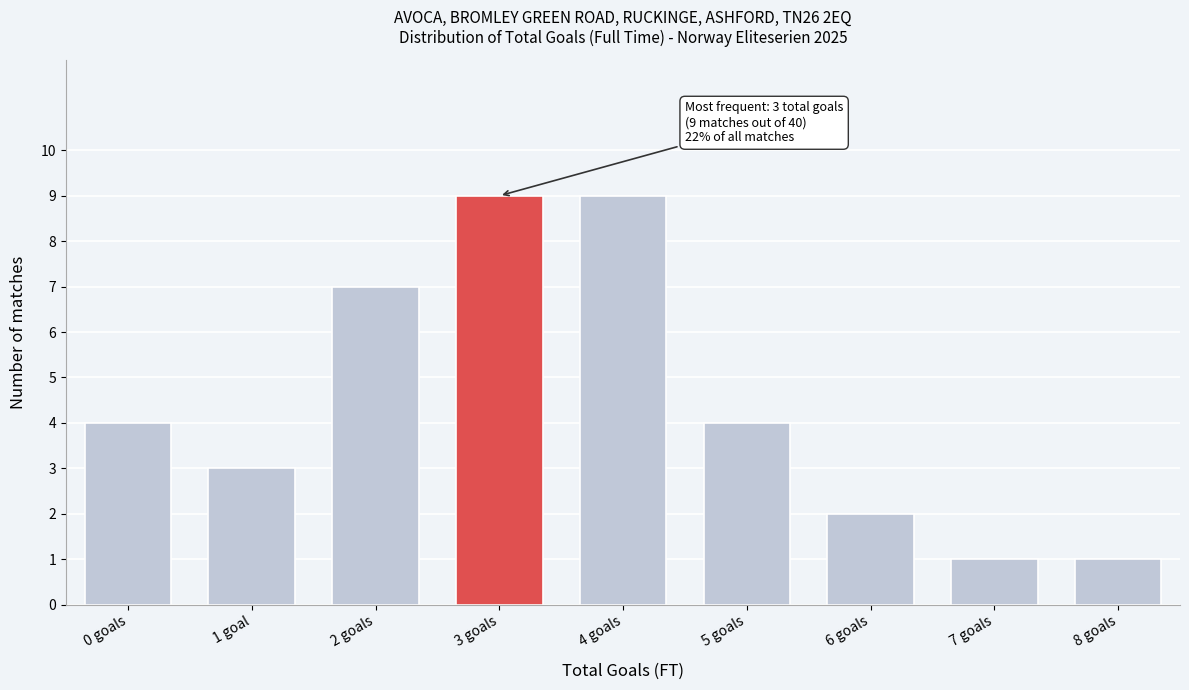

Reading left to right, extract all data points from this chart.

0 goals=4	1 goal=3	2 goals=7	3 goals=9	4 goals=9	5 goals=4	6 goals=2	7 goals=1	8 goals=1